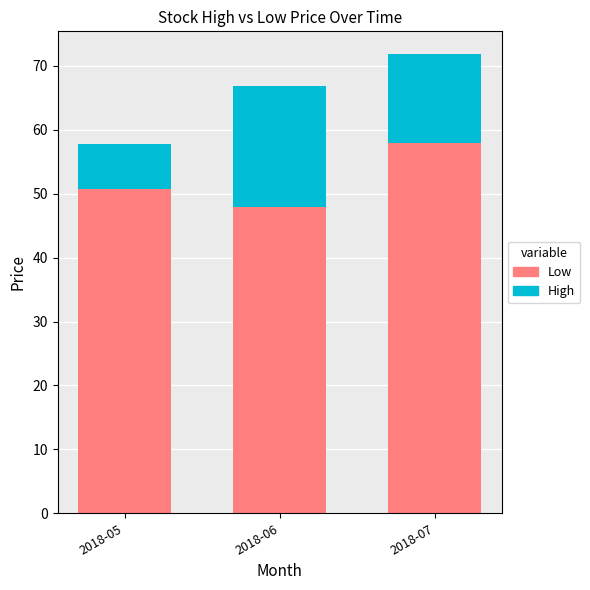

What is the lowest value of the Low series?

47.9